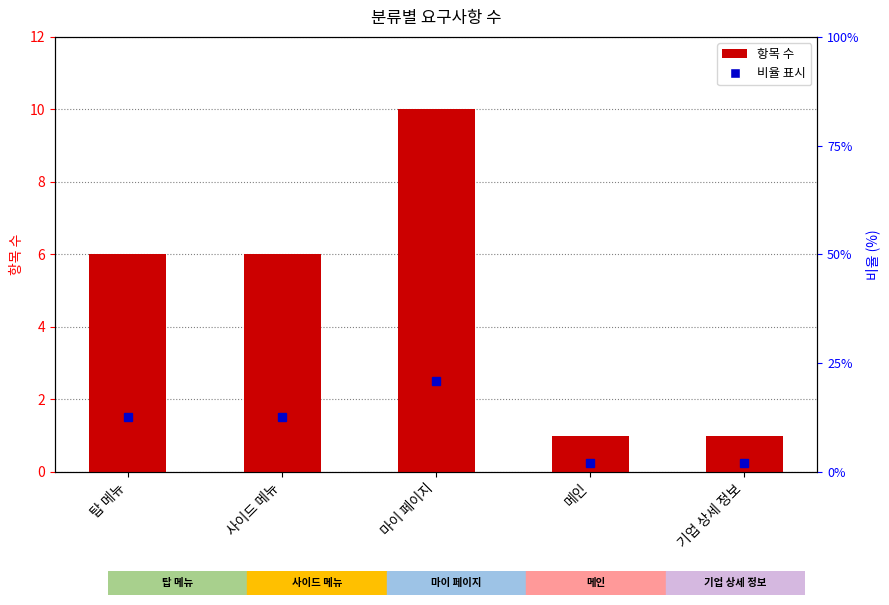

Reading right to left, transcribe all the data shown in this chart.

1	1	10	6	6